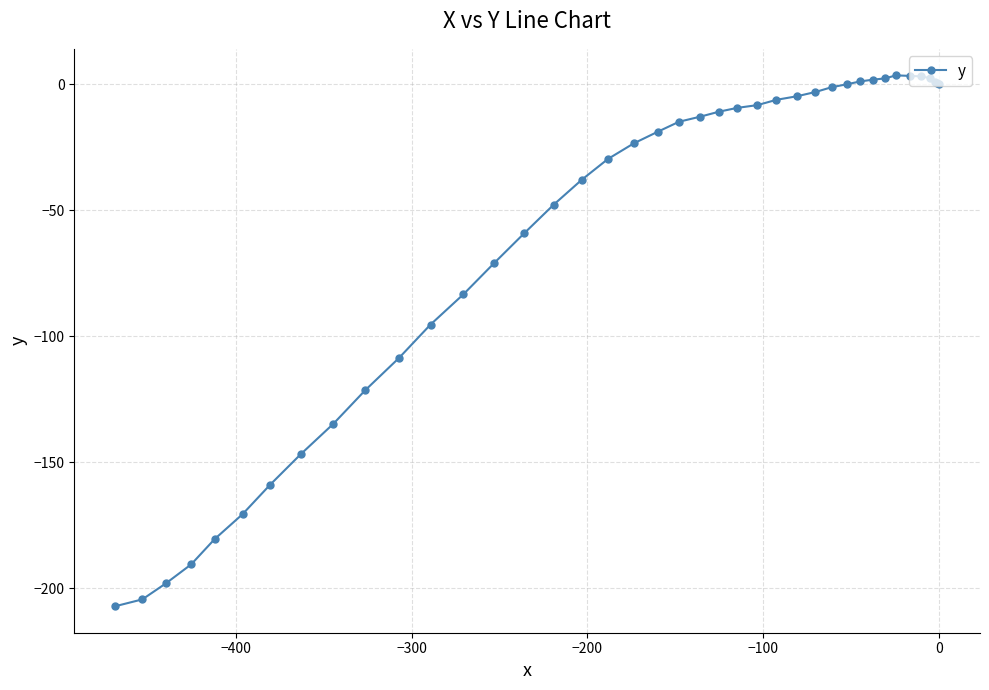

What is the sum of all values?

-2341.9